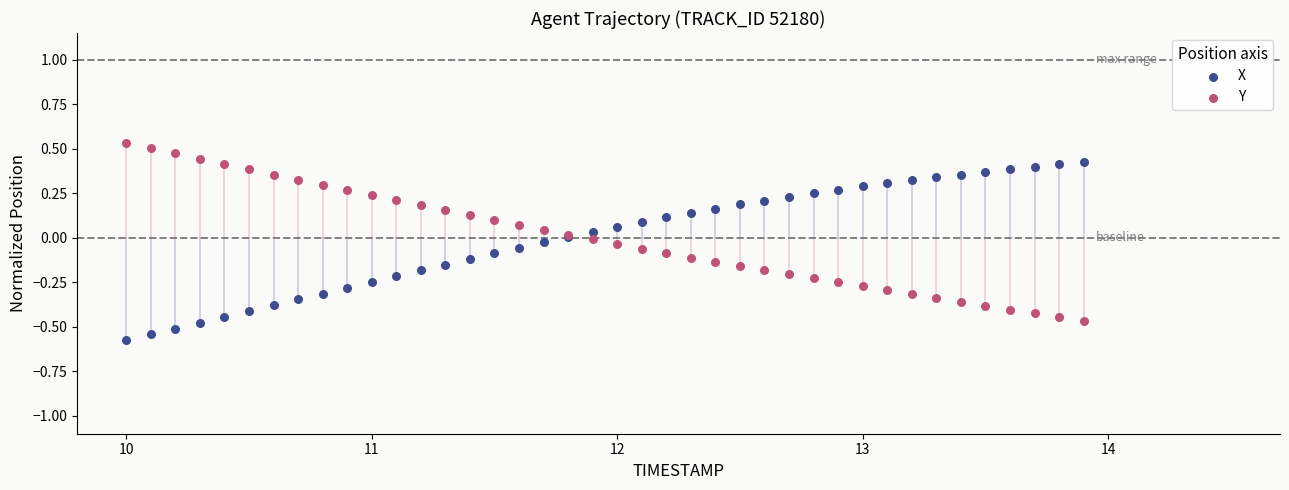

Which series reaches the minimum Y coordinate?

X